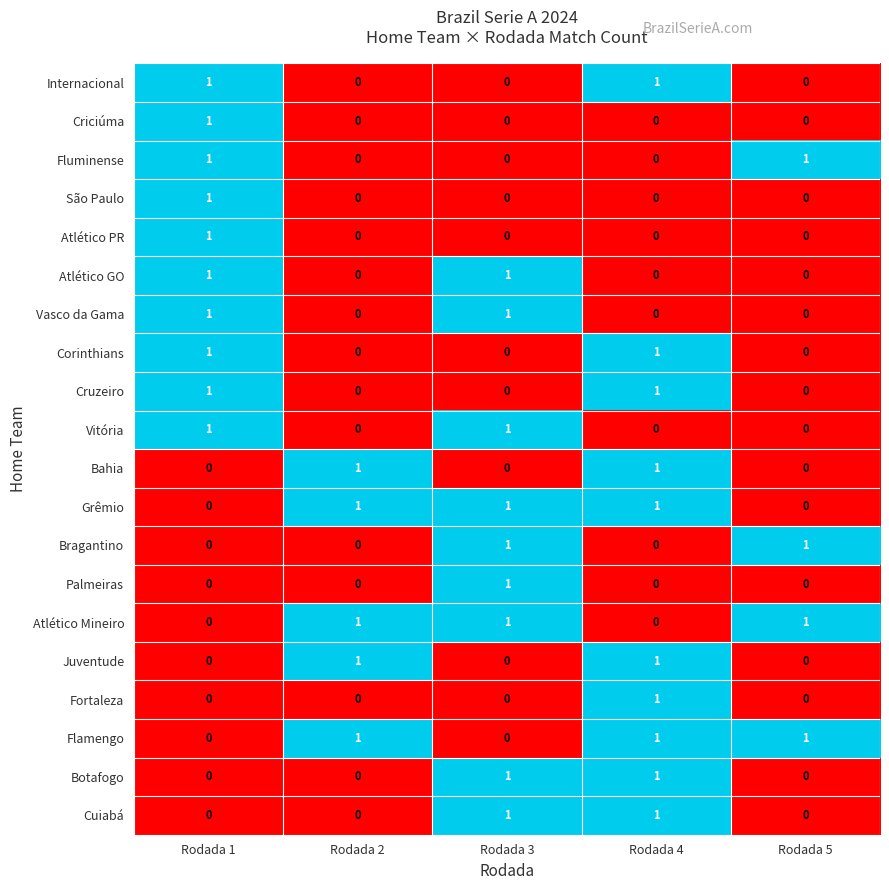

Count the Juventude values in the range 0 to 1.

5